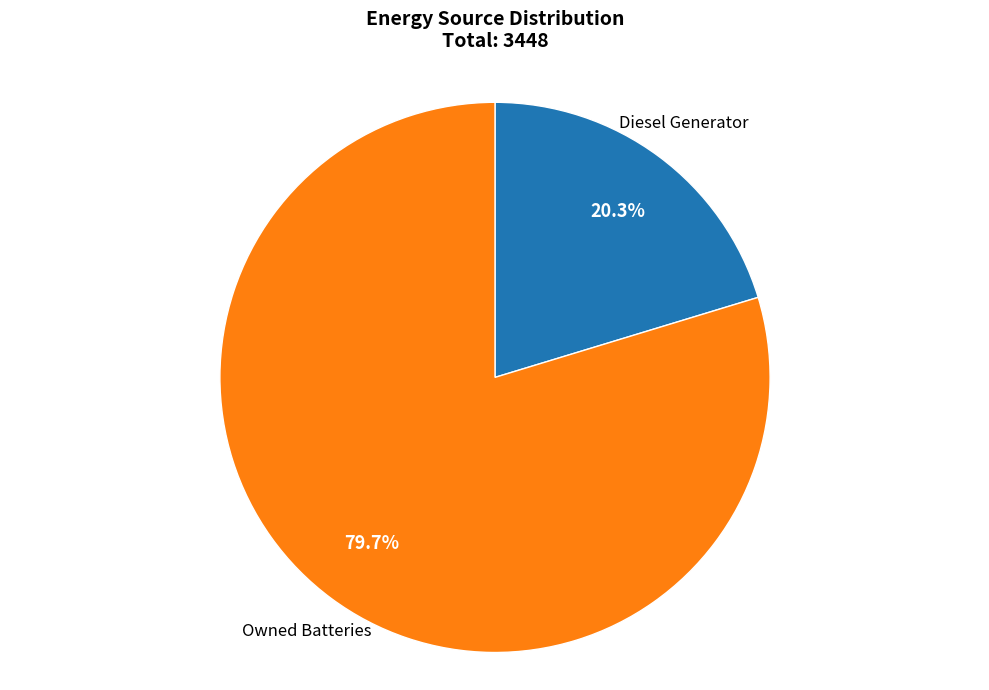

Is there a majority slice in this chart?

Yes